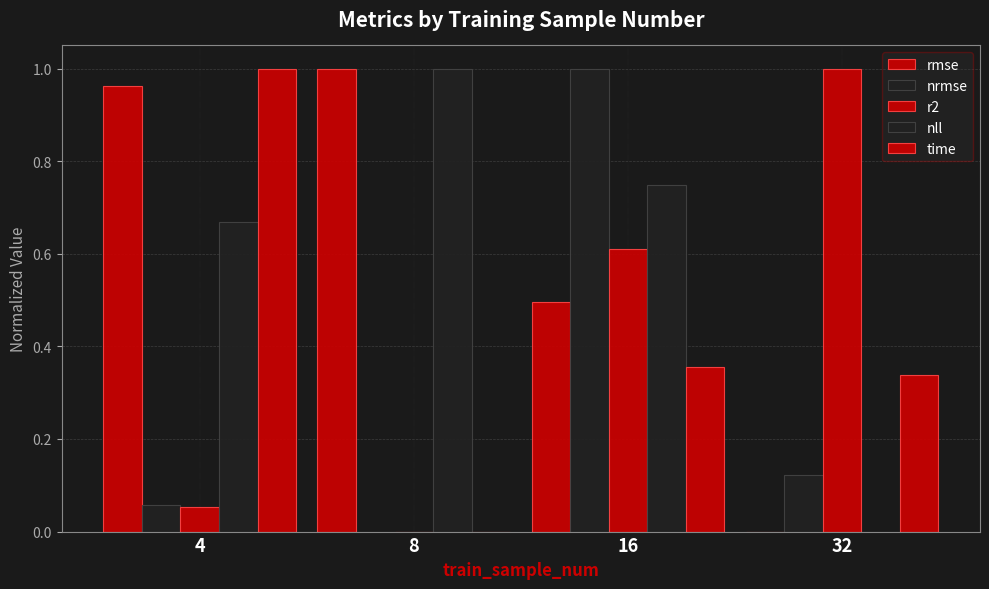

Are the bars horizontal?

No